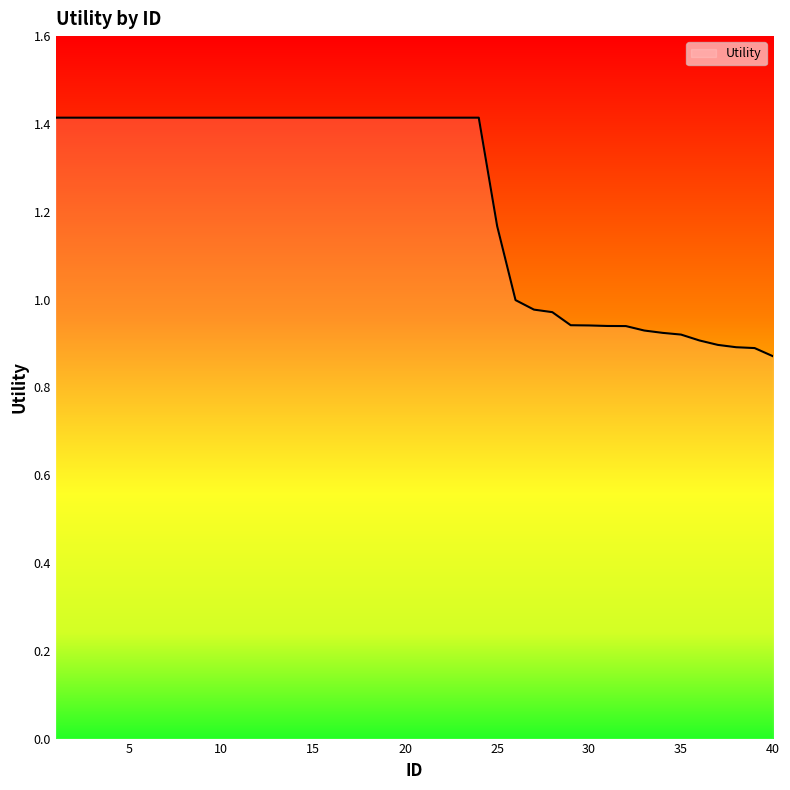

What is the difference between the maximum and minimum values?

0.5